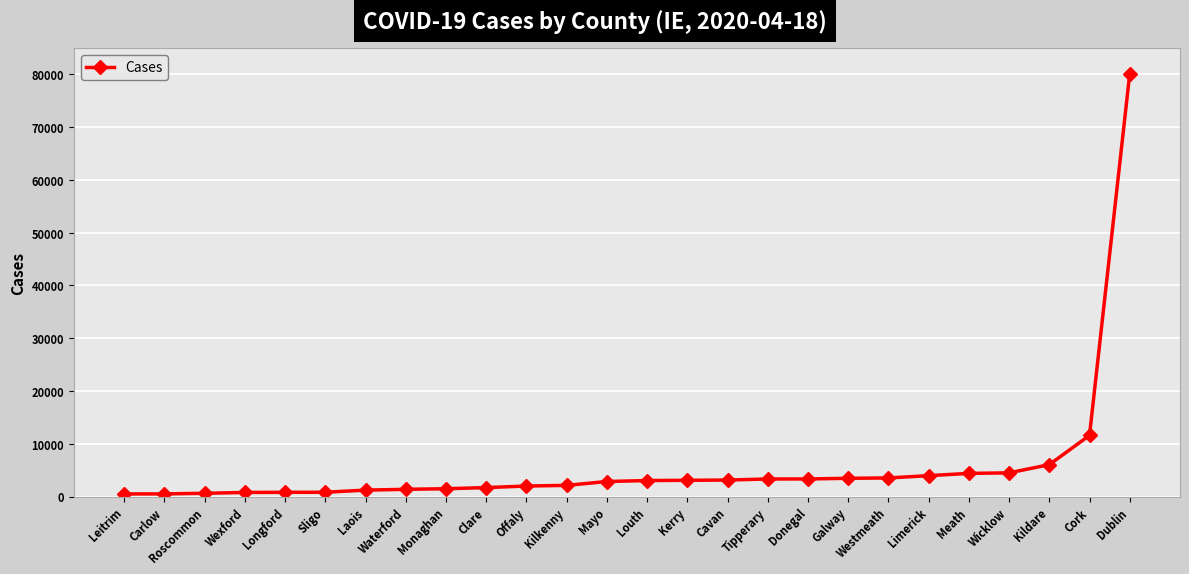

Is this an area chart (filled region under the line)?

No